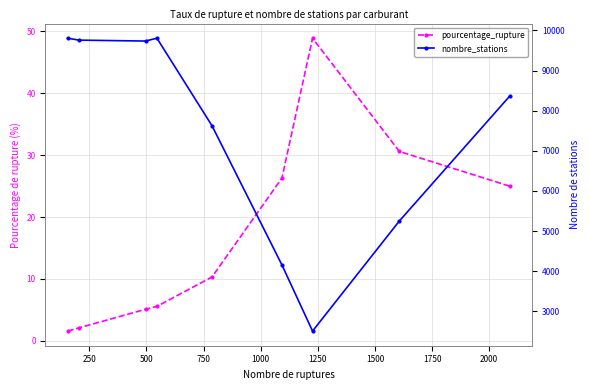

True or false: pourcentage_rupture and nombre_stations intersect in this chart.

False